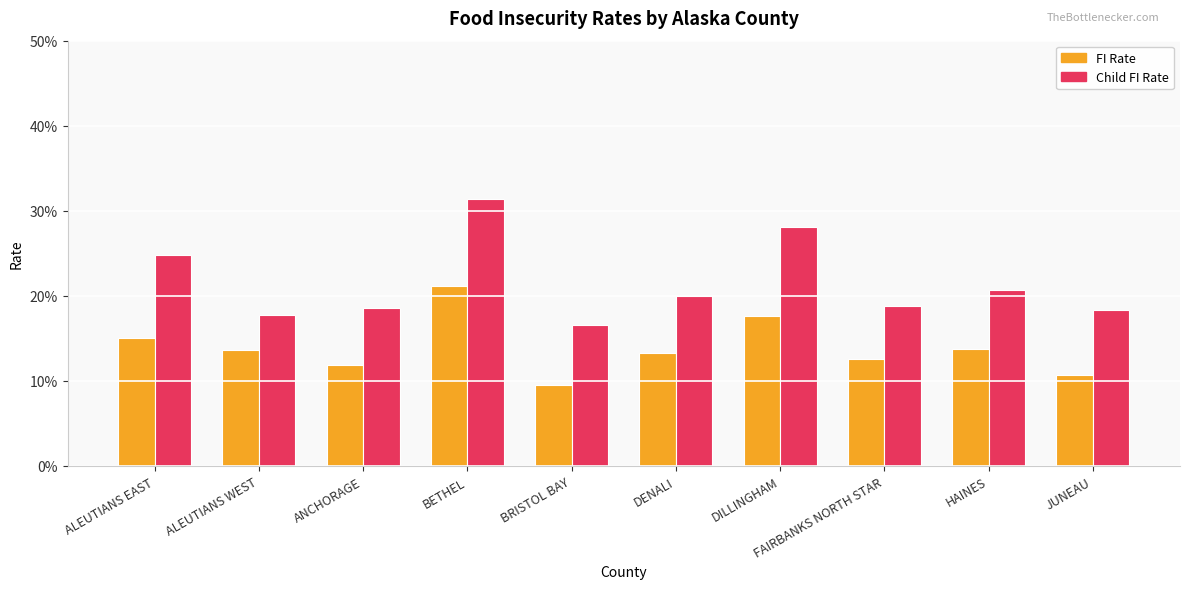

Is it true that Child FI Rate equals 31.4 at BETHEL?

True